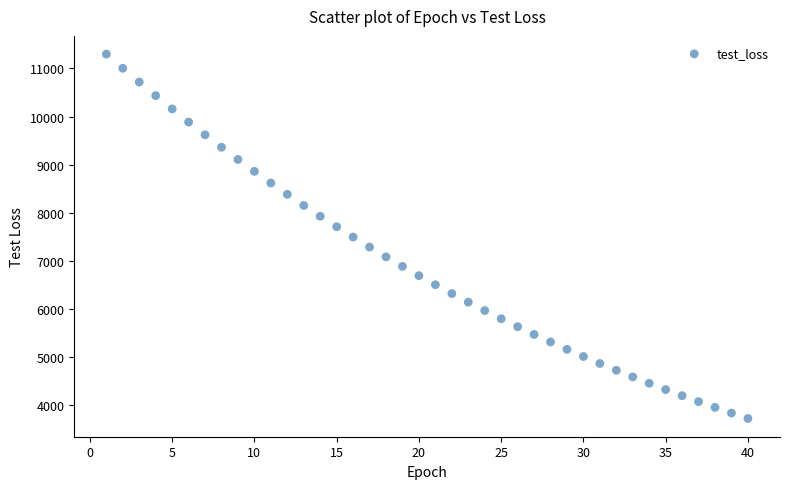

What is the range of X values (max minus min)?

39.0